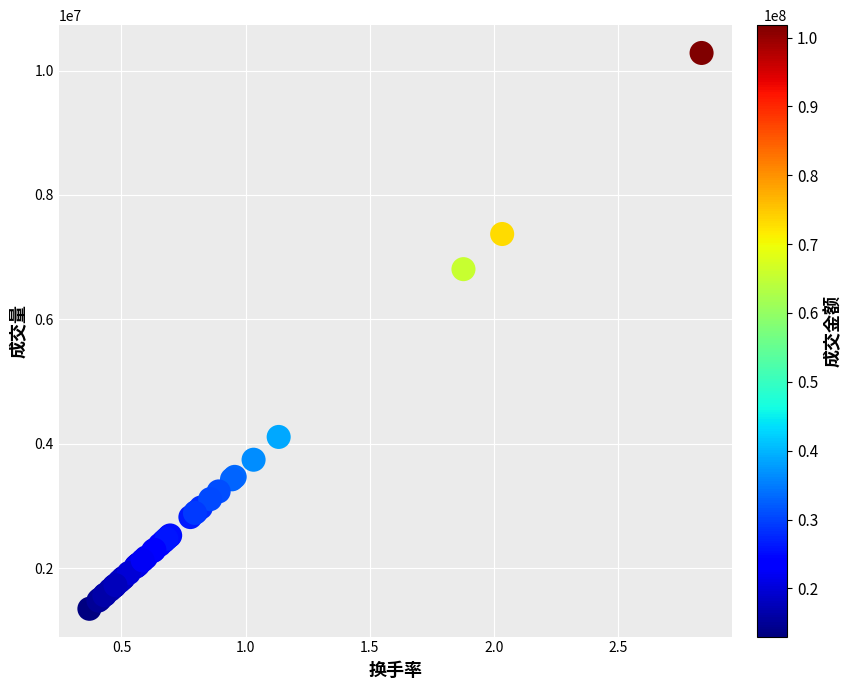

What Y value in the scatter plot is closest to 5813334?

6805993